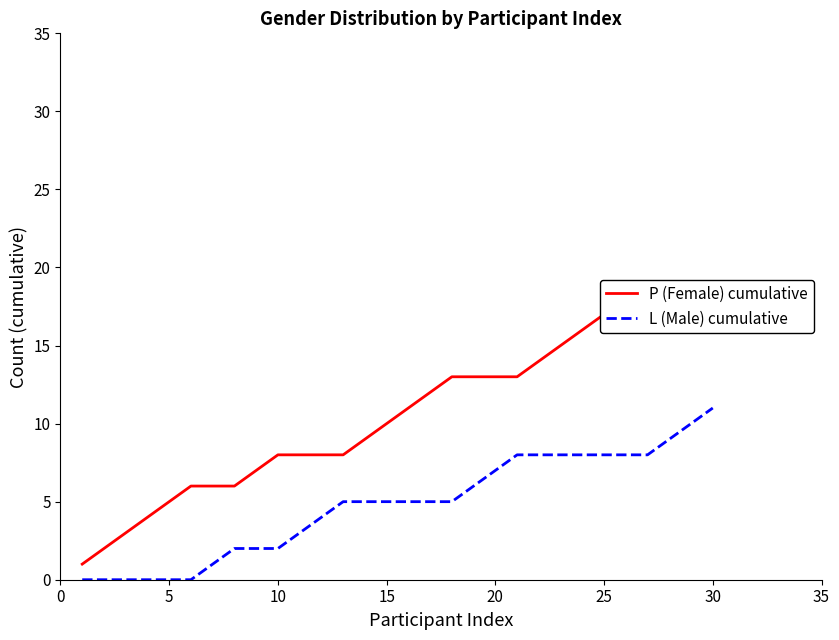

The L (Male) cumulative series shows 5 at 15. True or false?

True